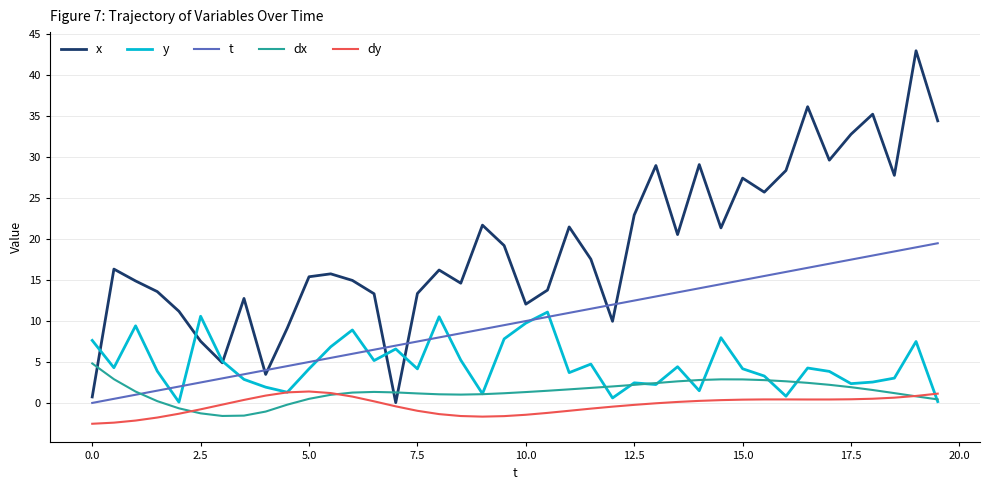

True or false: dx and x cross at least once.

True